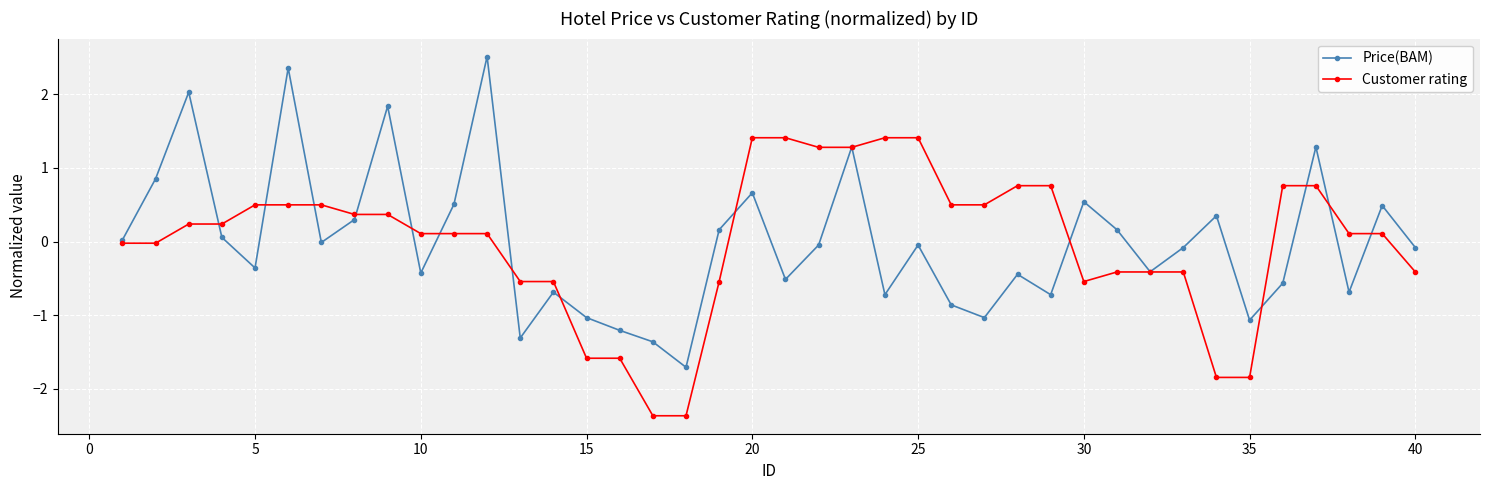

Which series has the widest spread of values?

Price(BAM)